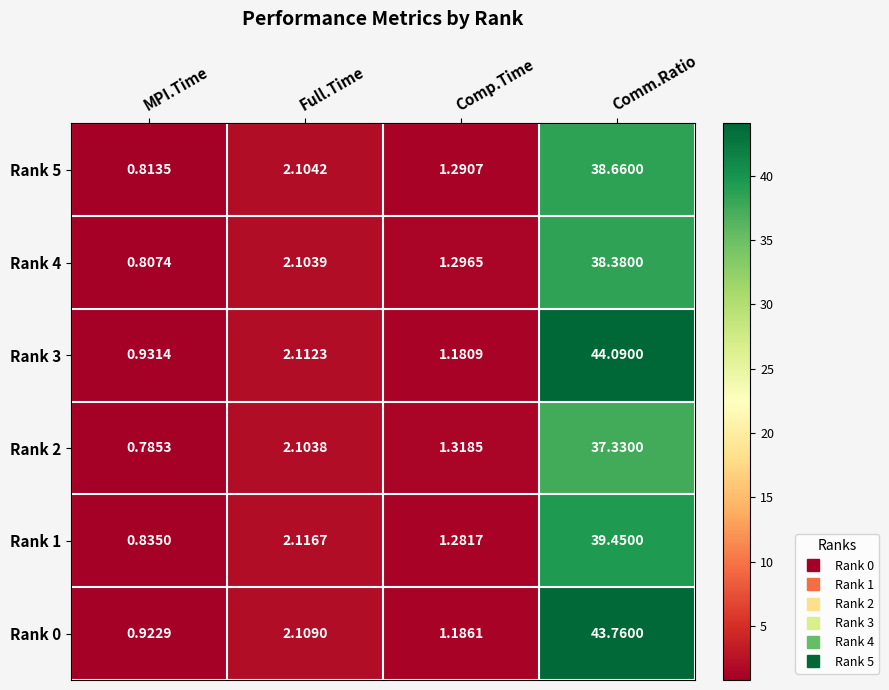

At how many categories does at least one series exceed 6?

1